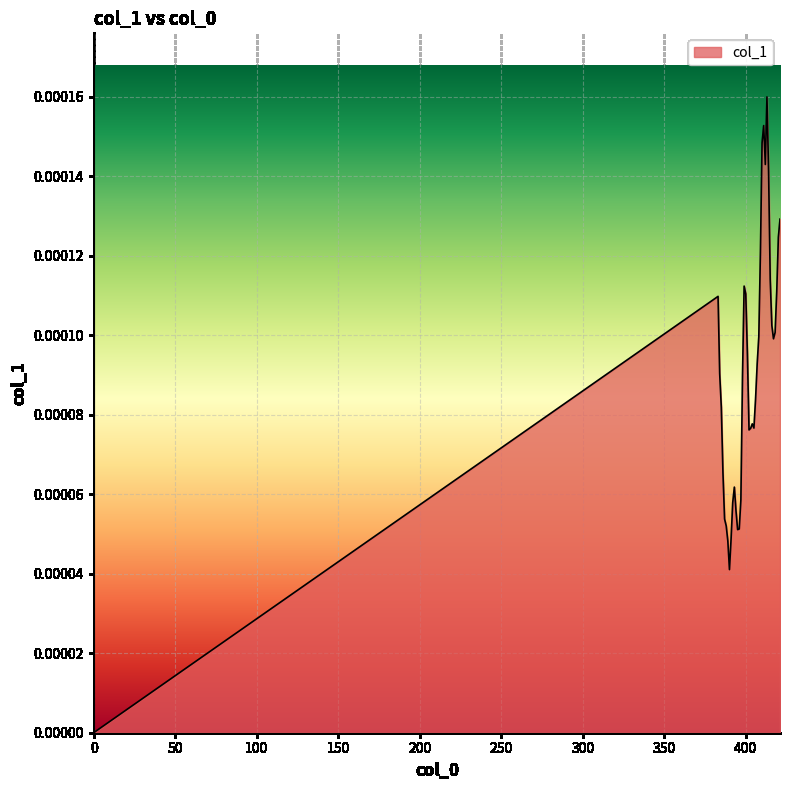

Rank the categories by value from highest to lowest.

413, 411, 410, 412, 414, 421, 420, 409, 415, 399, 419, 400, 383, 416, 418, 408, 417, 401, 407, 384, 398, 406, 385, 404, 405, 403, 402, 386, 393, 397, 392, 394, 387, 388, 396, 395, 391, 389, 390, 0